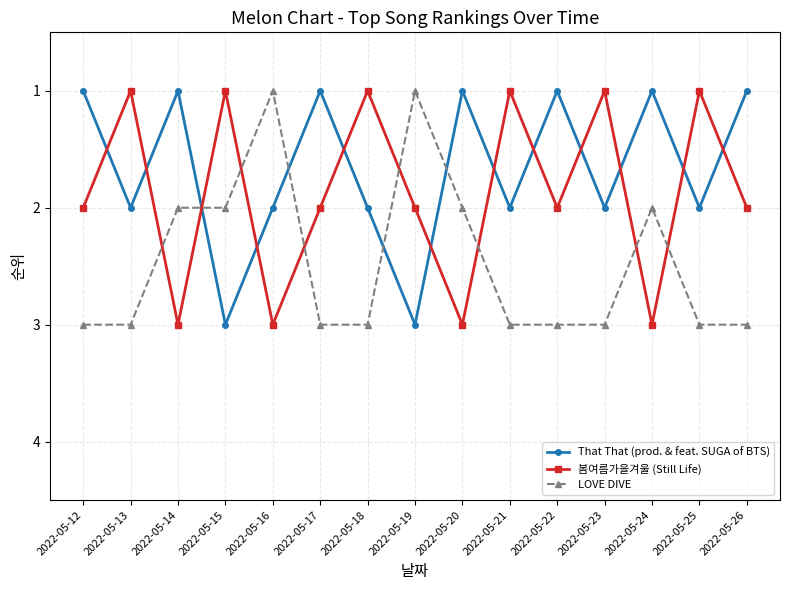

What is the spread (max minus min) of values at 2022-05-20?

2